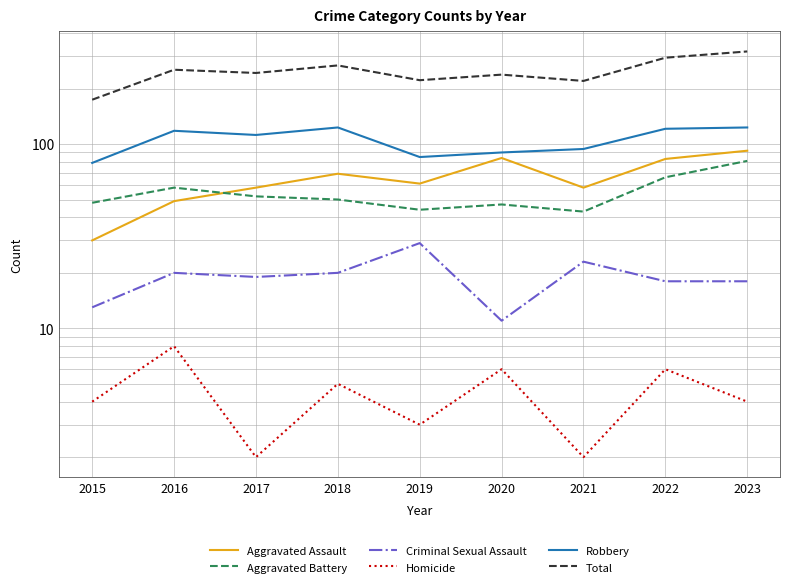

Does the chart display data point markers on the line(s)?

No